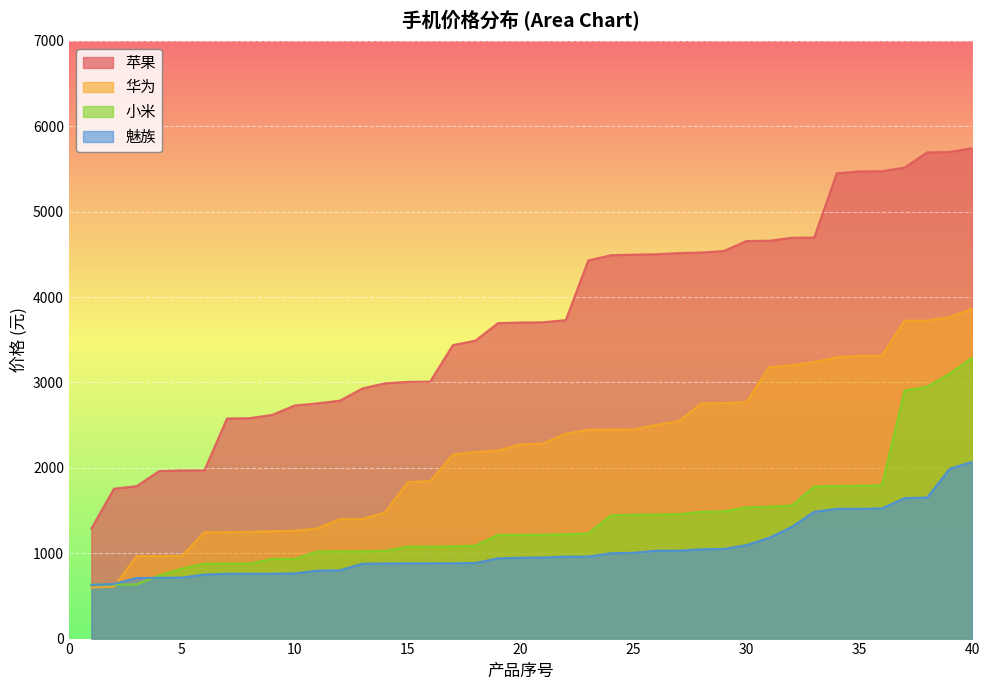

Count the number of data series in this chart.

4